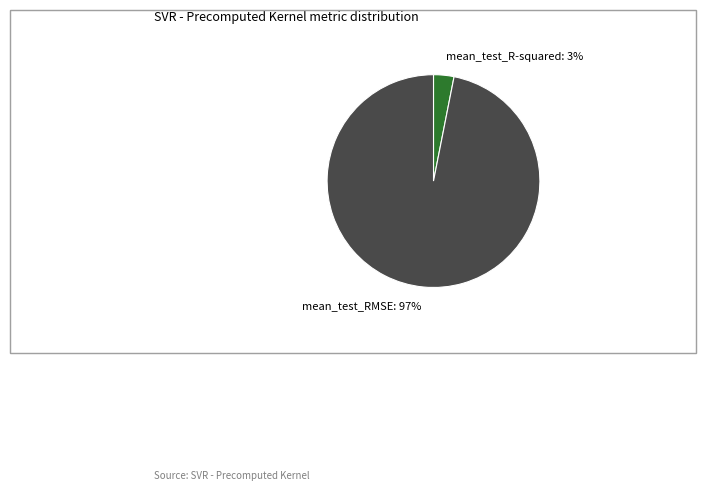

What is the majority slice?

mean_test_RMSE